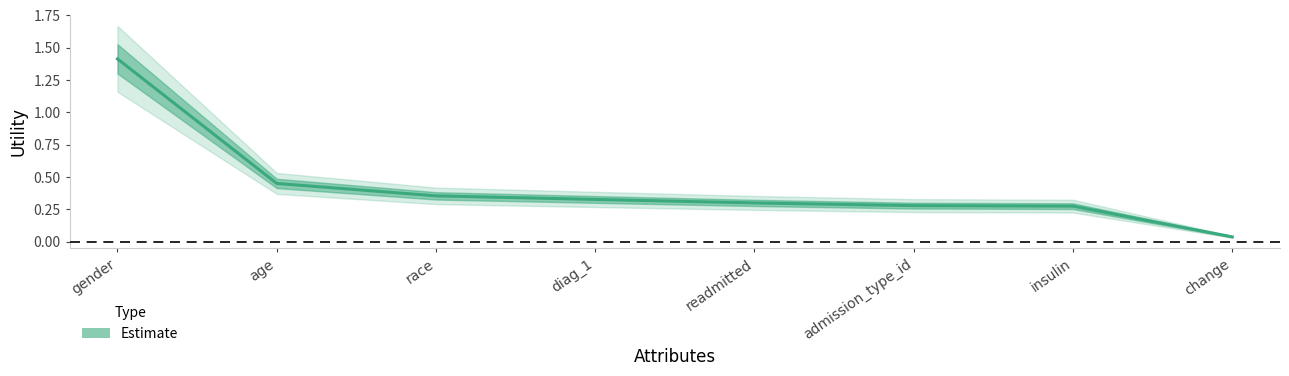

Reading left to right, what are all the values shown in this chart?

gender=1.4	age=0.5	race=0.4	diag_1=0.3	readmitted=0.3	admission_type_id=0.3	insulin=0.3	change=0.0